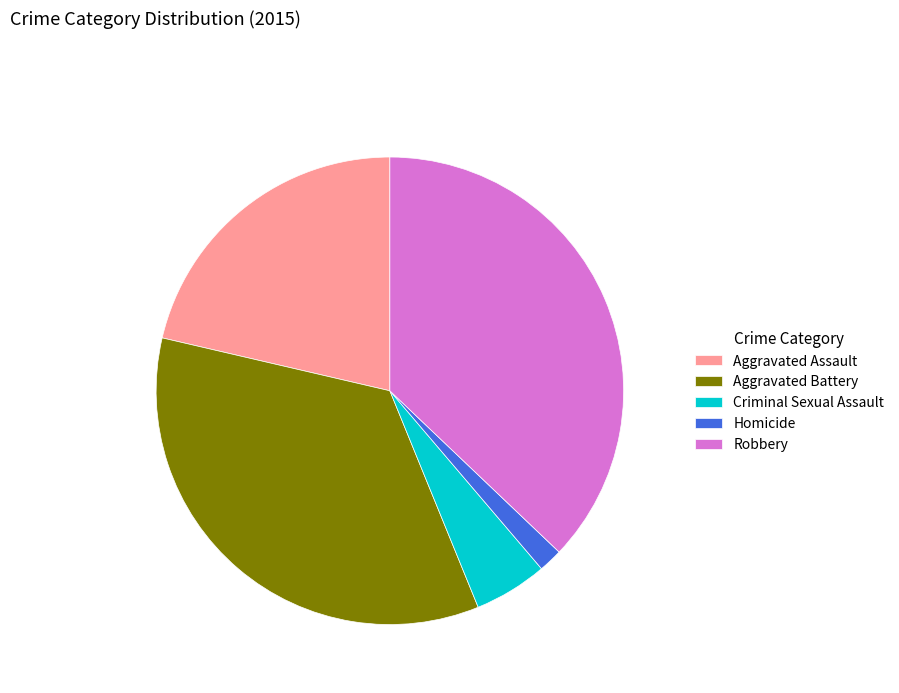

Rank the categories by value from lowest to highest.

Homicide, Criminal Sexual Assault, Aggravated Assault, Aggravated Battery, Robbery